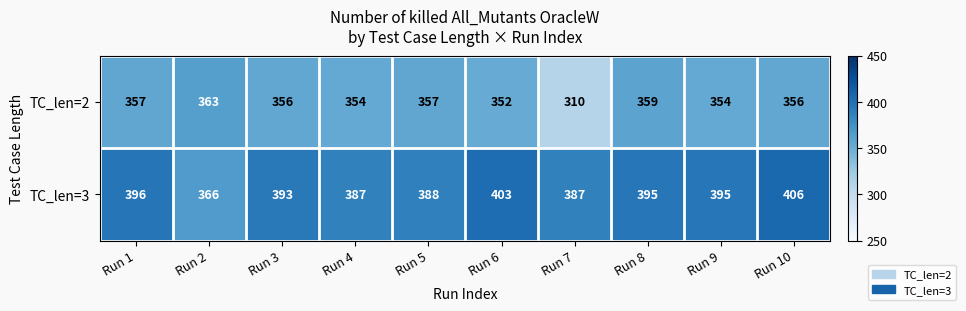

At which category is the sum across all series the highest?

Run 10